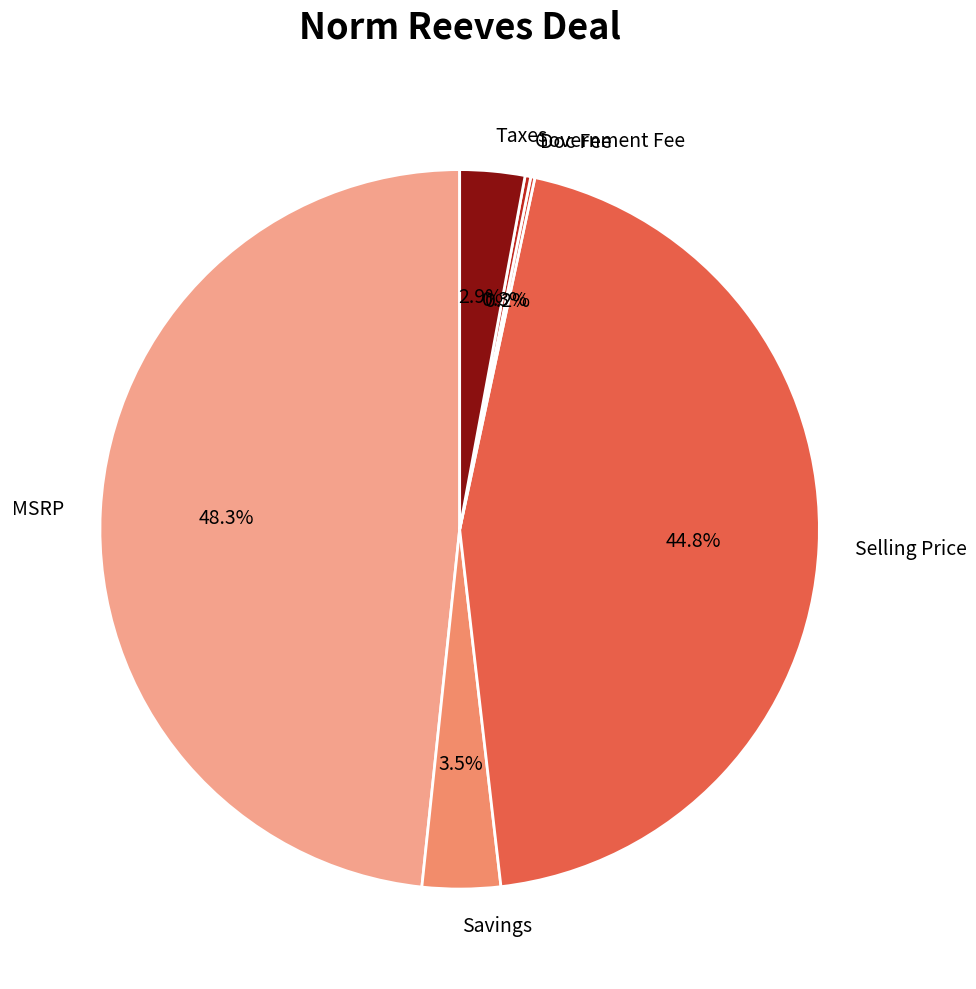

What percentage is NOT represented by Savings?

96.5%